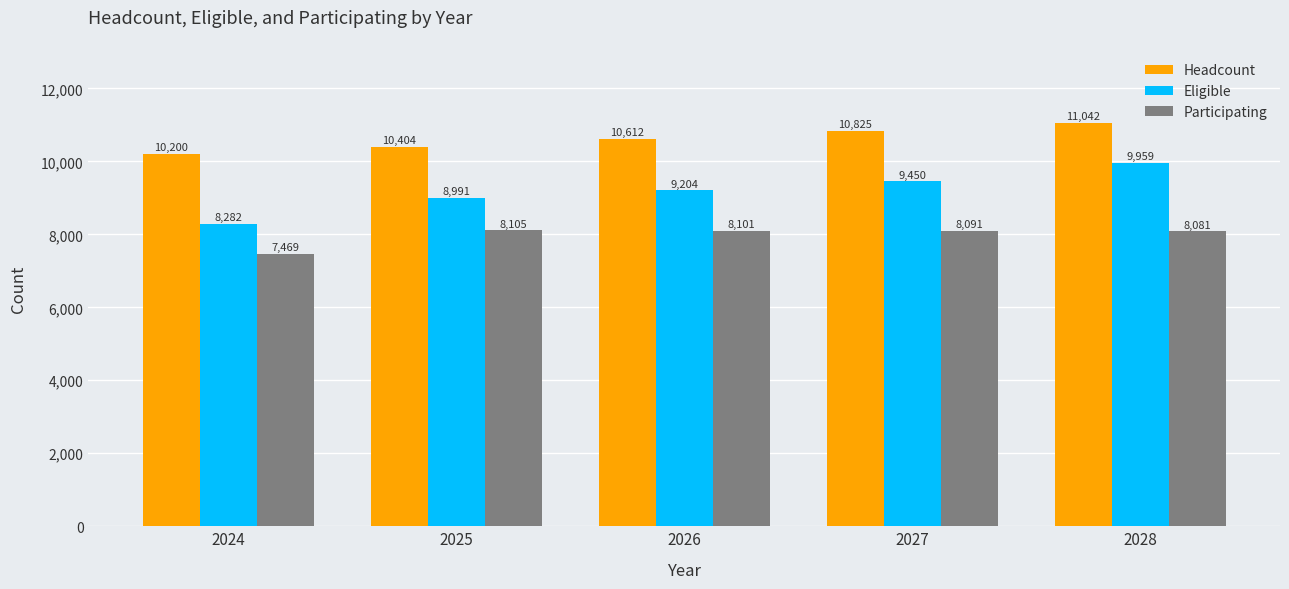

Count the Eligible values in the range 8991 to 9450.

3